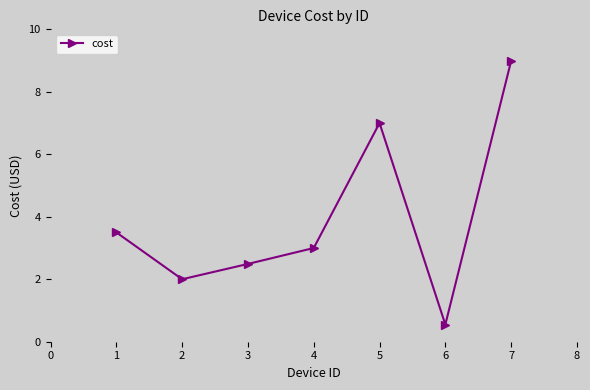

Does the chart display data point markers on the line(s)?

Yes